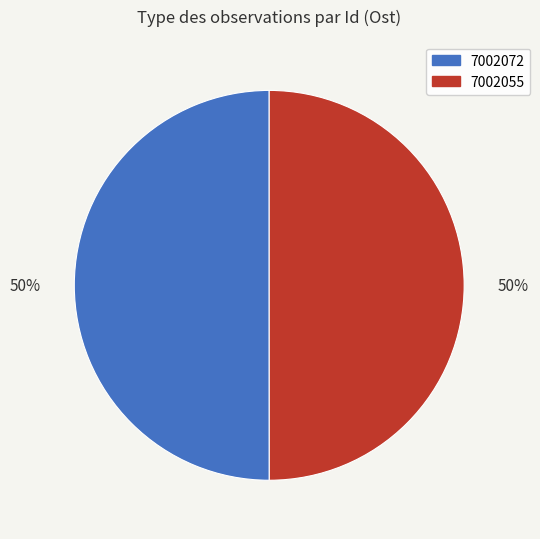

True or false: 7002055 accounts for 56% of the total.

False